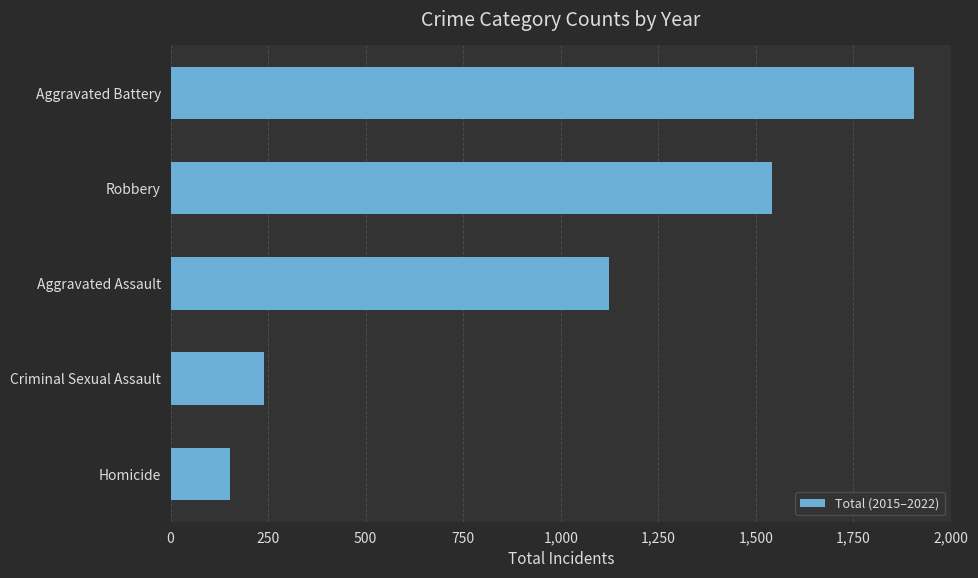

Where is the data nearest to the value 1028?

Aggravated Assault